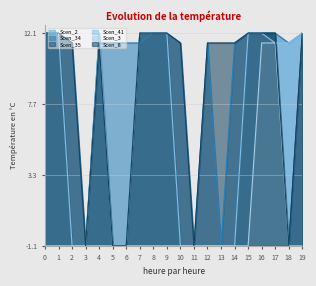

What is the difference between the maximum and minimum values in the Scen_3 series?

12.6